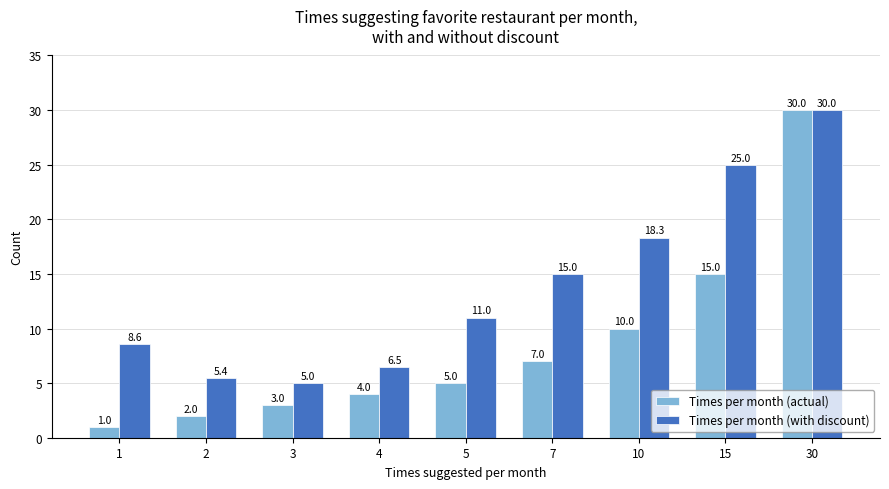

Does the chart contain any negative values?

No